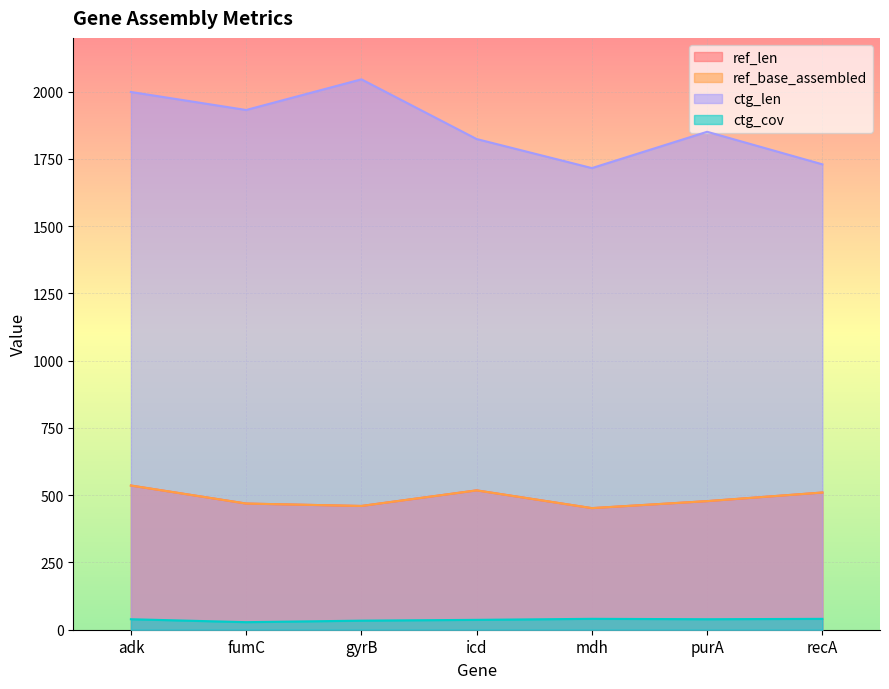

What position from the left is mdh?

5